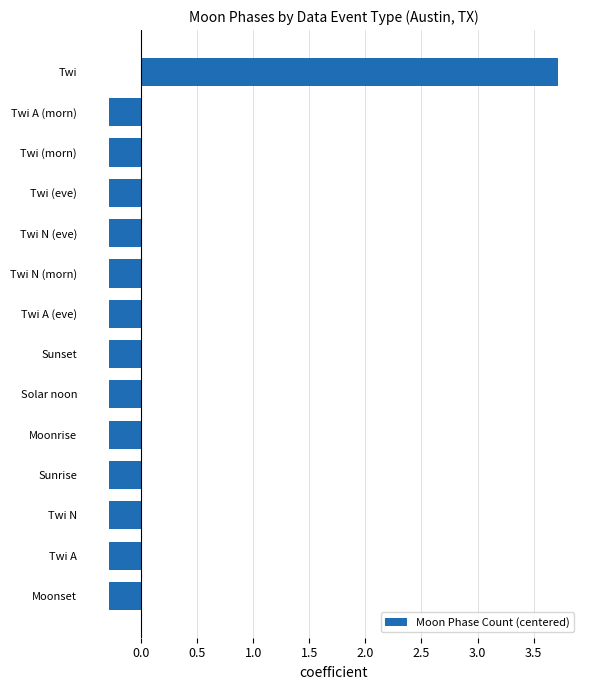

Are the bars grouped side by side (vs. stacked)?

No